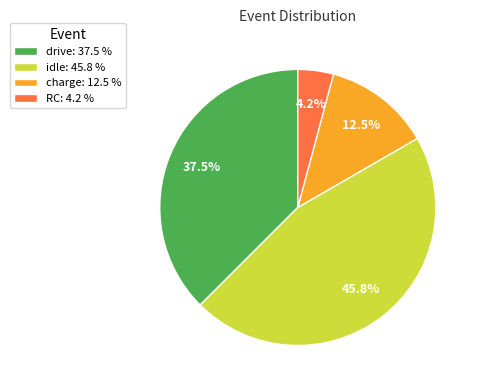

Is charge the majority of the pie?

No